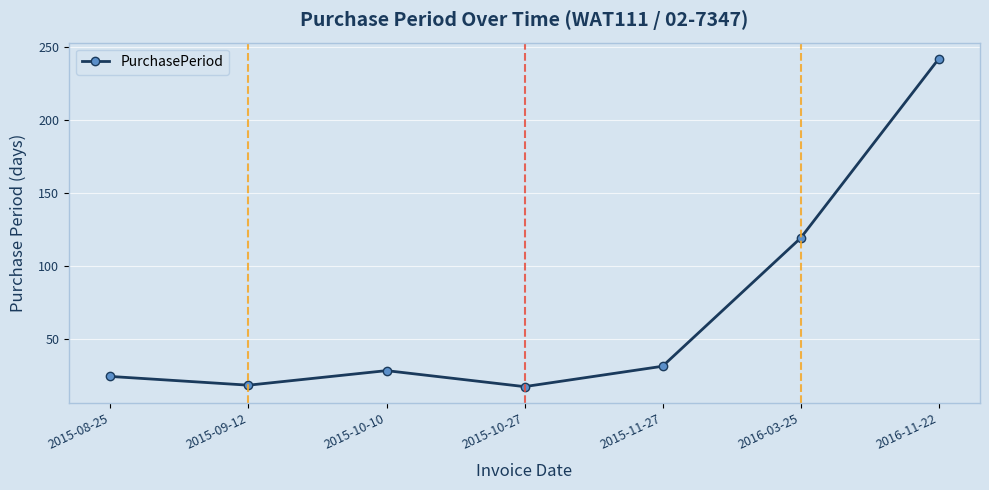

What is the change in value from 2015-10-27 to 2015-11-27?

+14